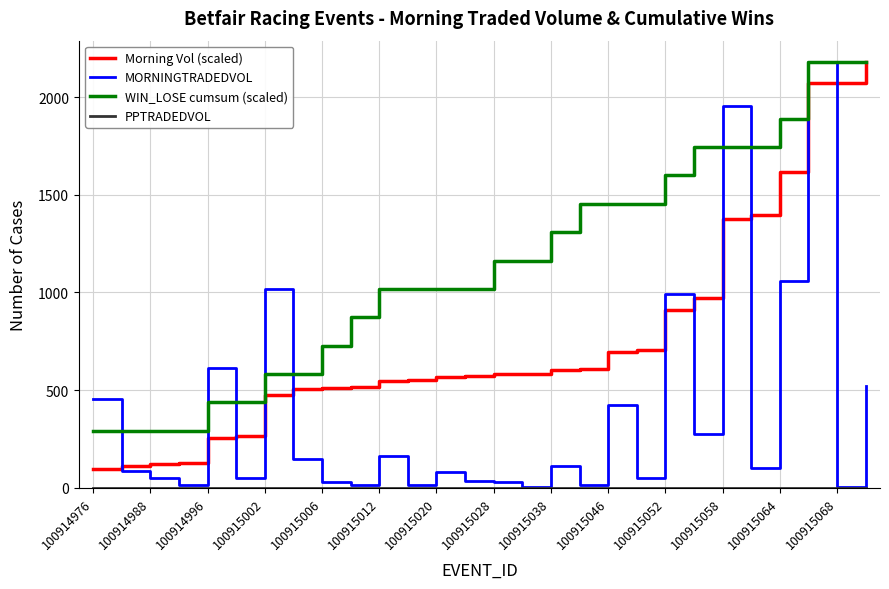

Which series has the largest total across all categories?

WIN_LOSE cumsum (scaled)